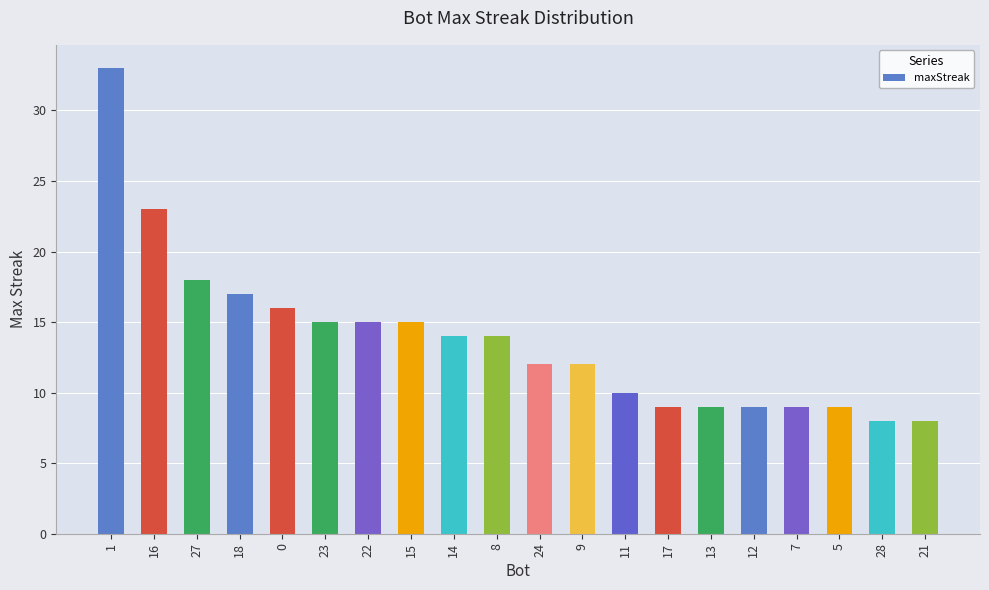

What is the greatest value displayed?

33